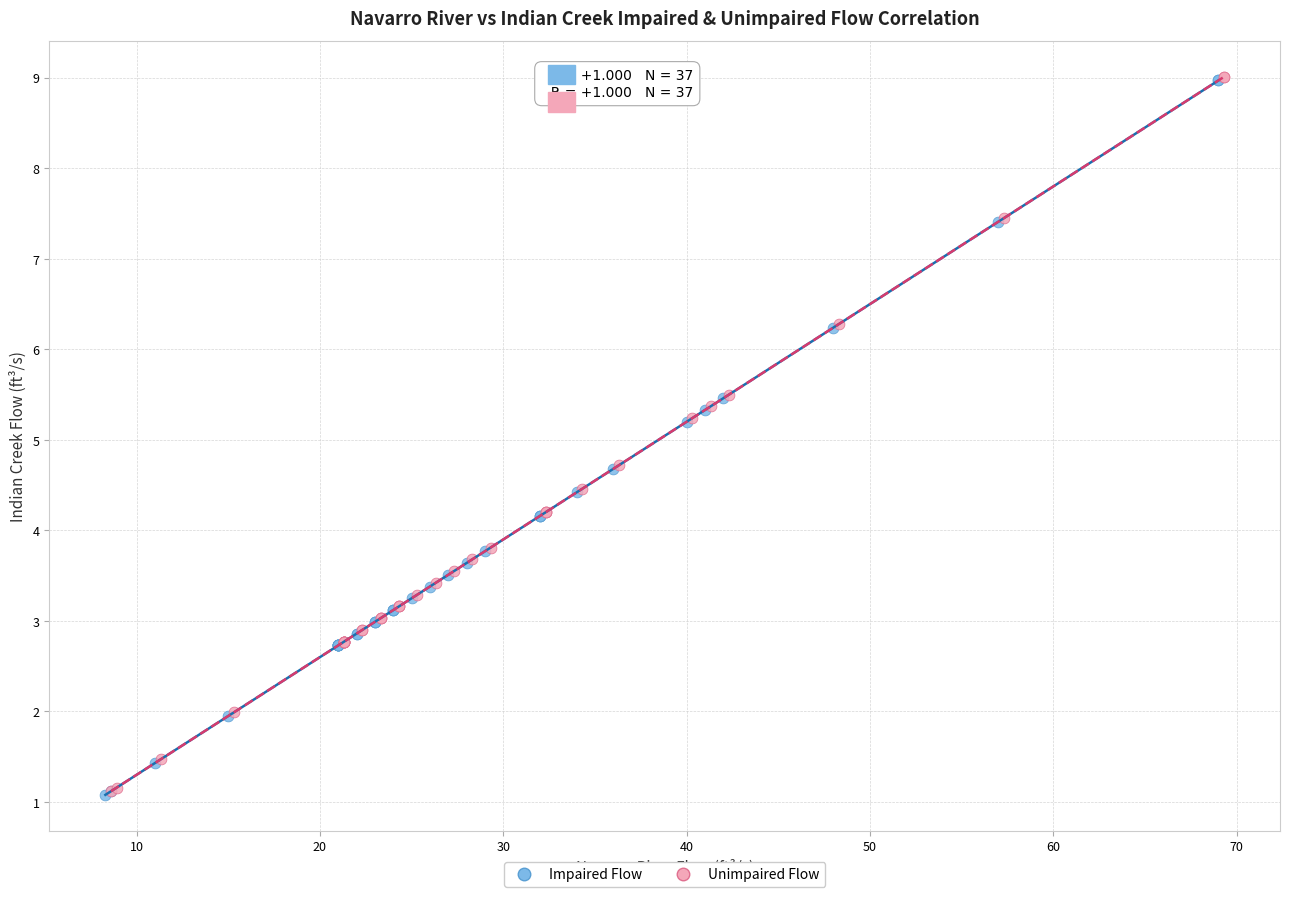

What are all the series names shown in the legend?

Impaired Flow, Unimpaired Flow